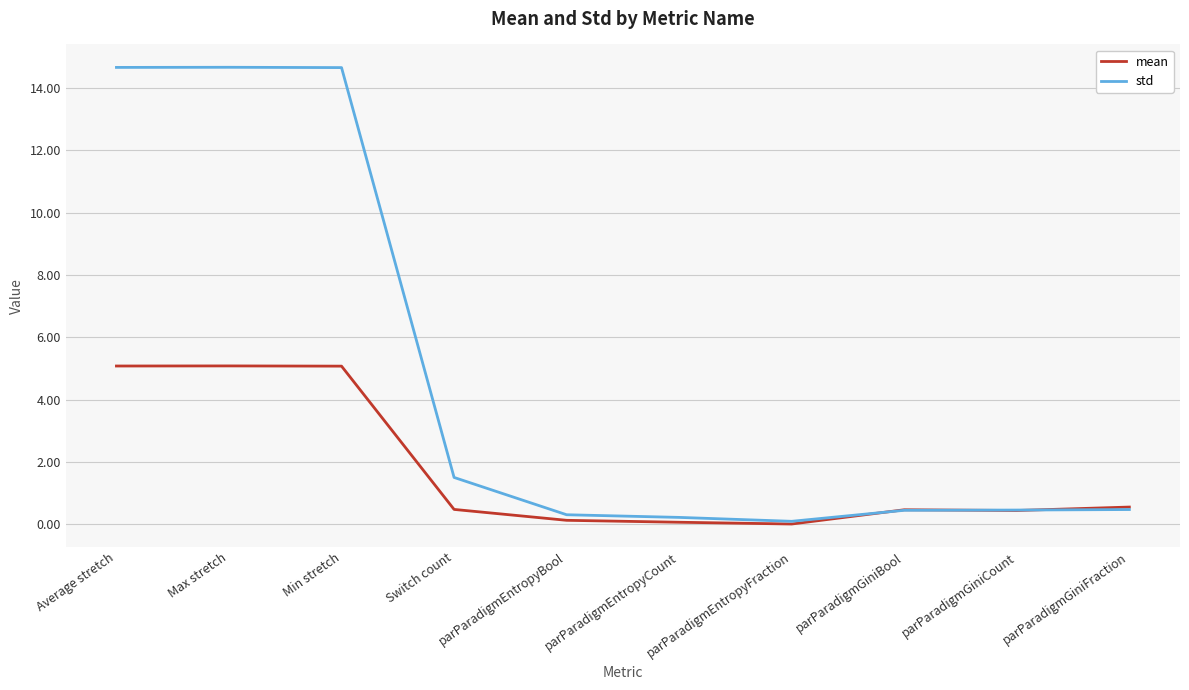

The value of std at Min stretch is 6.3. True or false?

False